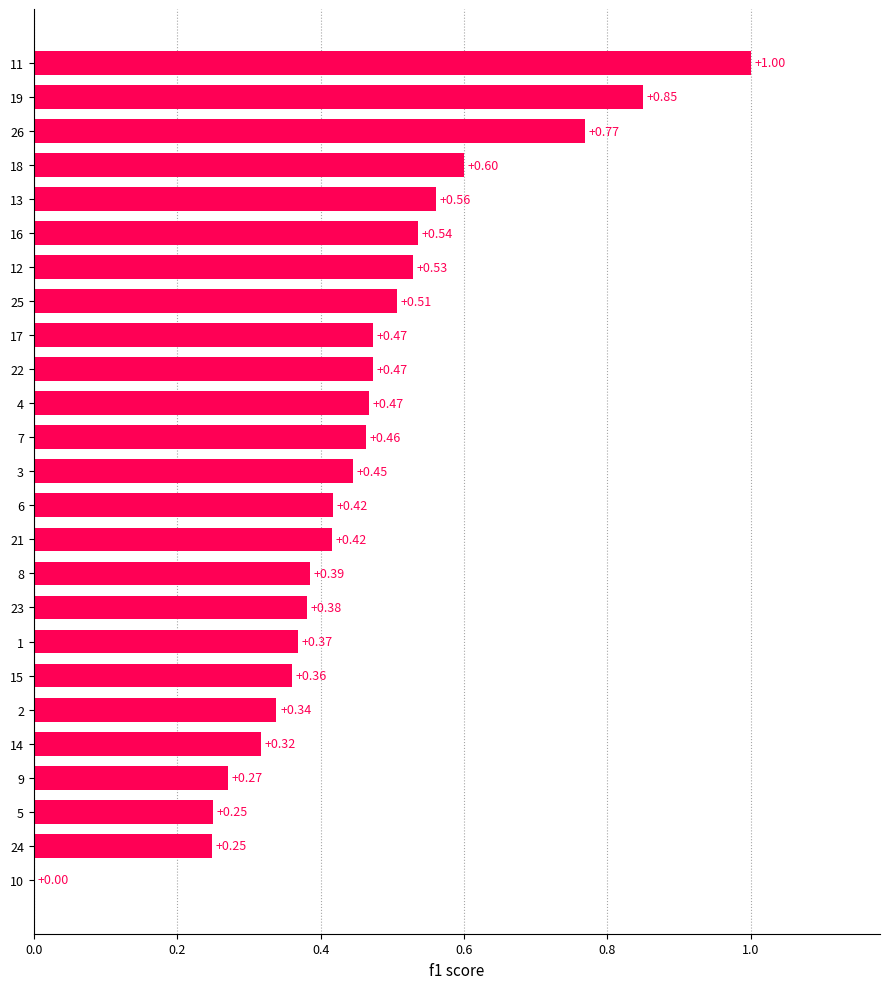

Which label corresponds to the largest value in the chart?

11